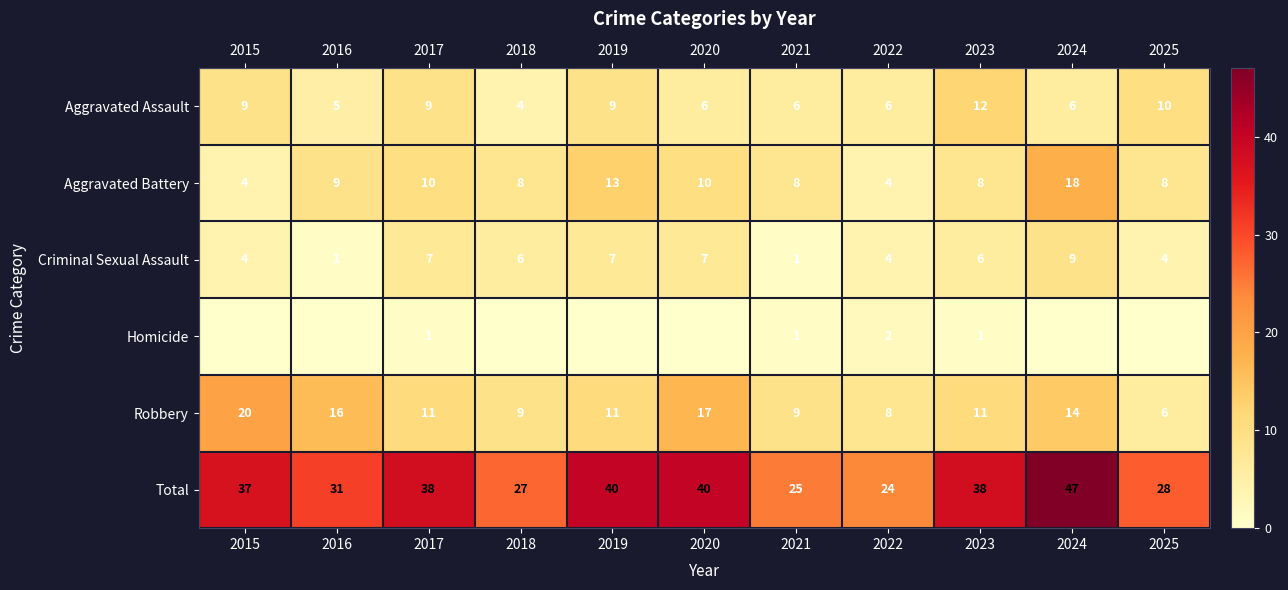

Which category has the highest value in the Aggravated Assault series?

2023